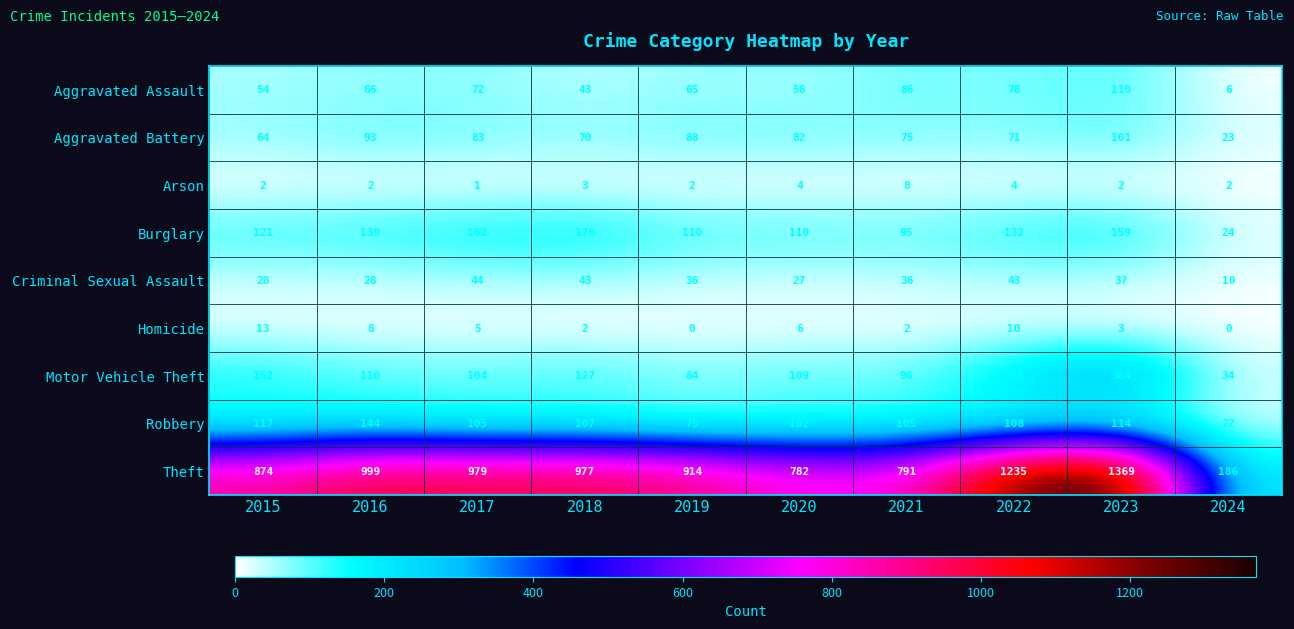

Which category has the highest value across all series?

2023